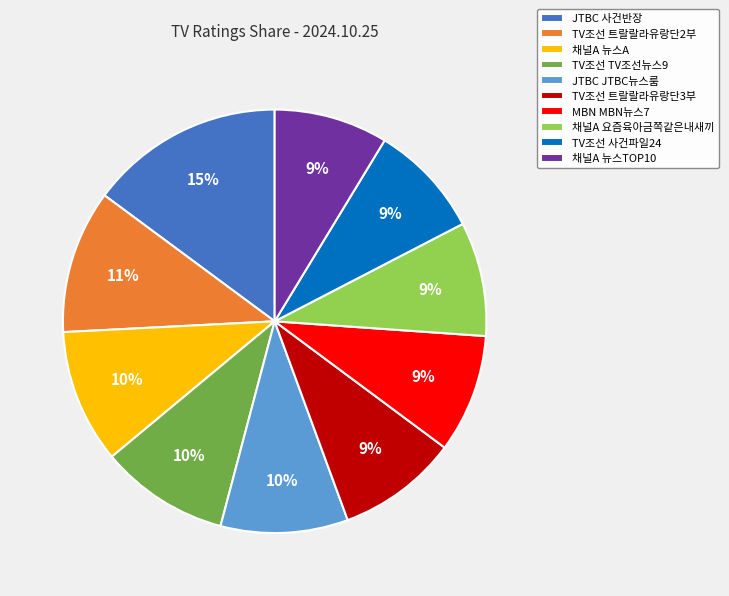

Between JTBC JTBC뉴스룸 and 채널A 뉴스TOP10, which is larger?

JTBC JTBC뉴스룸